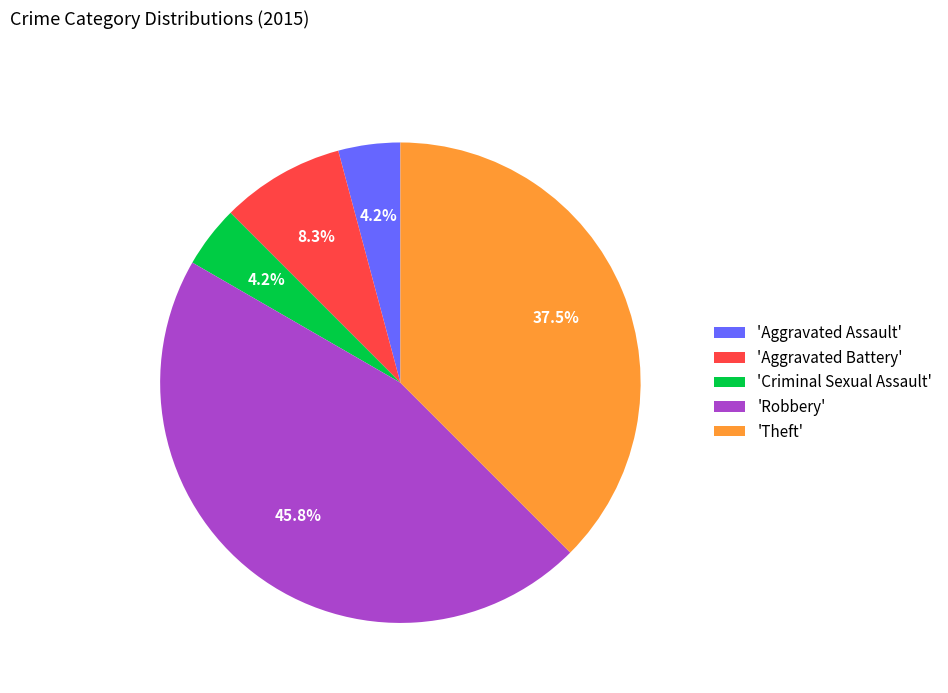

To the nearest percent, what is the average slice percentage?

20%